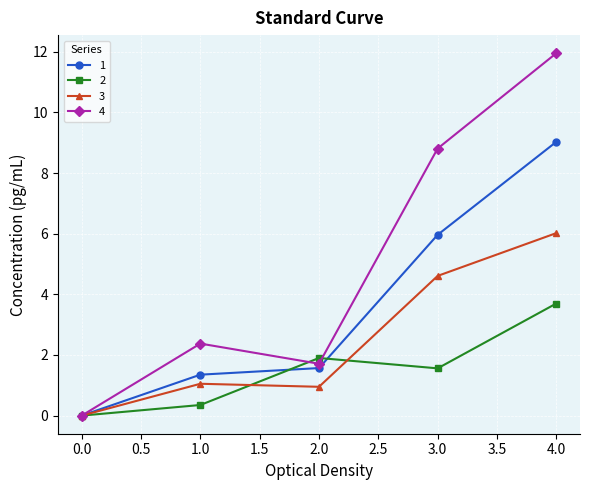

What is the maximum value shown in the chart?

12.0